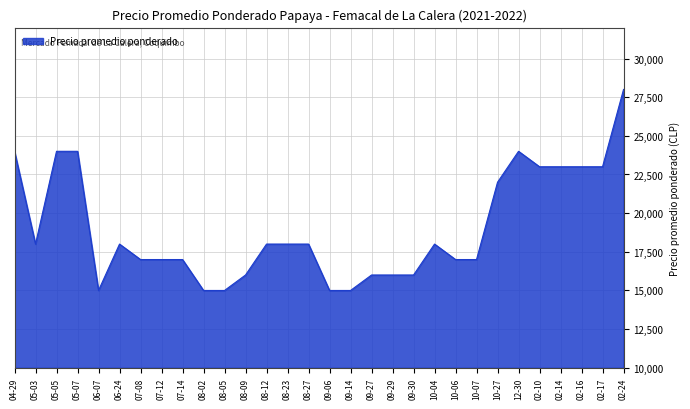

What is the minimum value shown in the chart?

15000